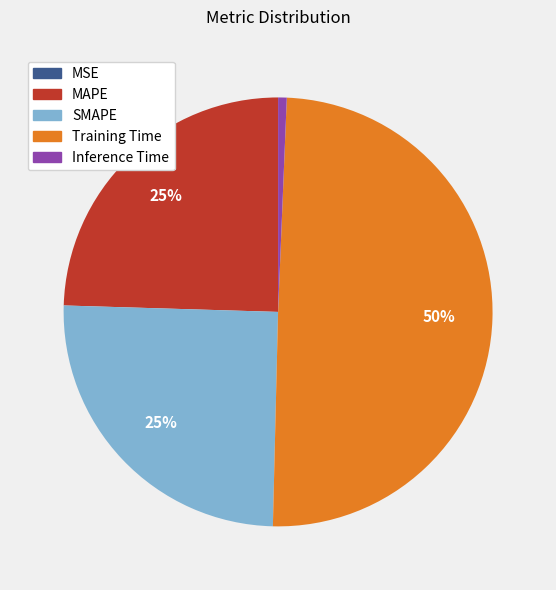

What is the largest slice in the pie chart?

Training Time